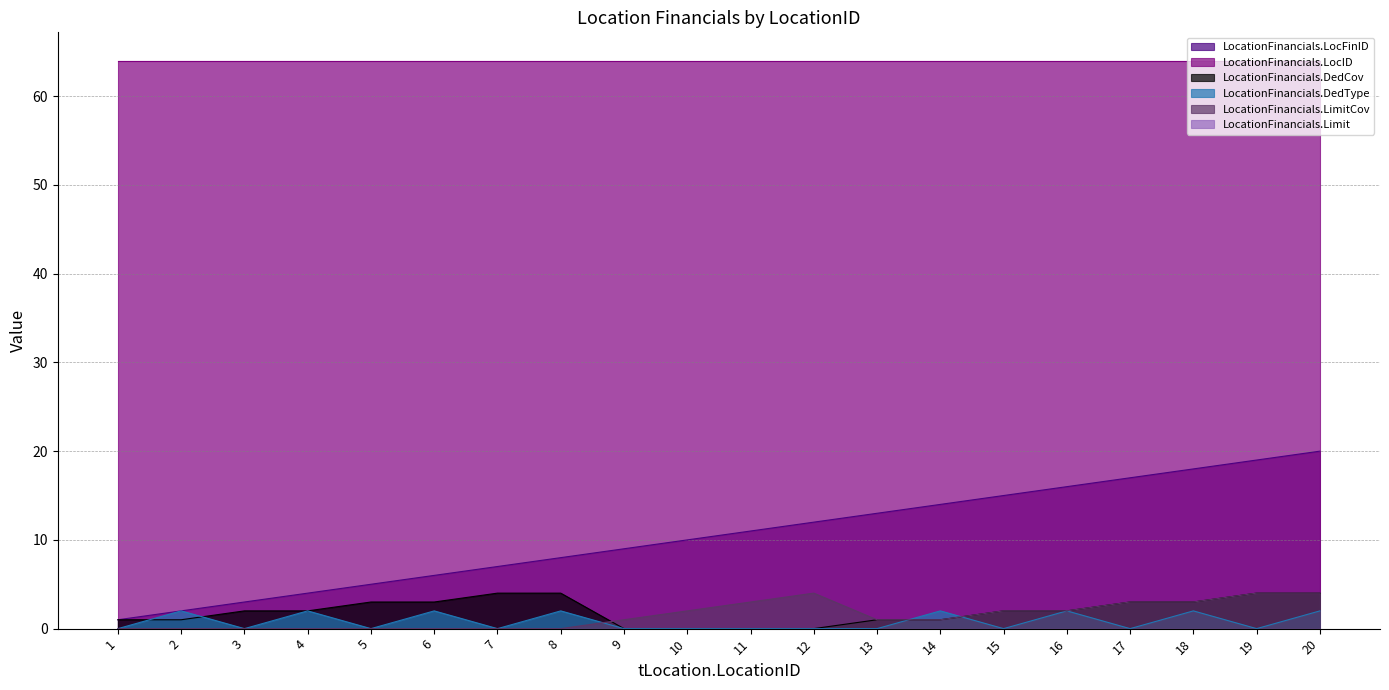

Is the value of LocationFinancials.DedType at 7 greater than the value of LocationFinancials.LocFinID at 16?

No